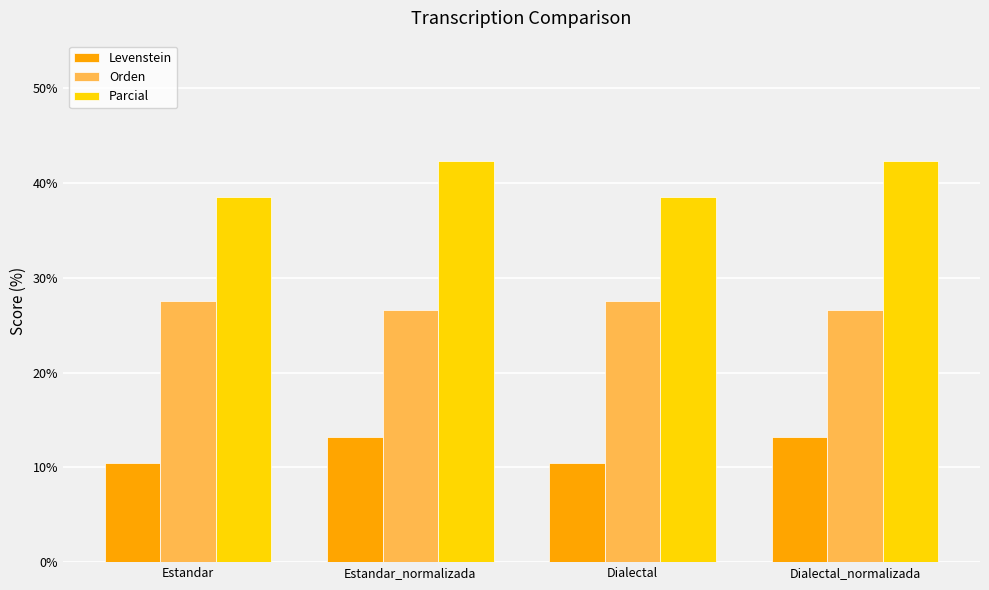

Reading left to right, transcribe all the data shown in this chart.

Levenstein: 10.5	13.2	10.5	13.2
Orden: 27.6	26.5	27.6	26.5
Parcial: 38.5	42.3	38.5	42.3